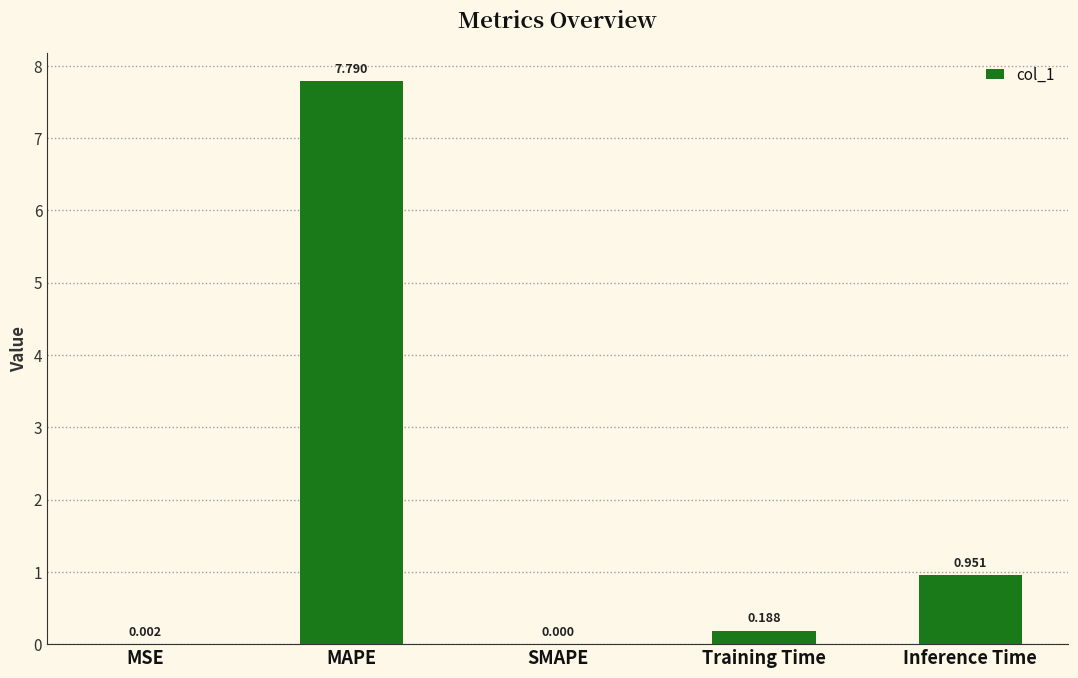

At which category does the chart reach its peak across all series?

MAPE